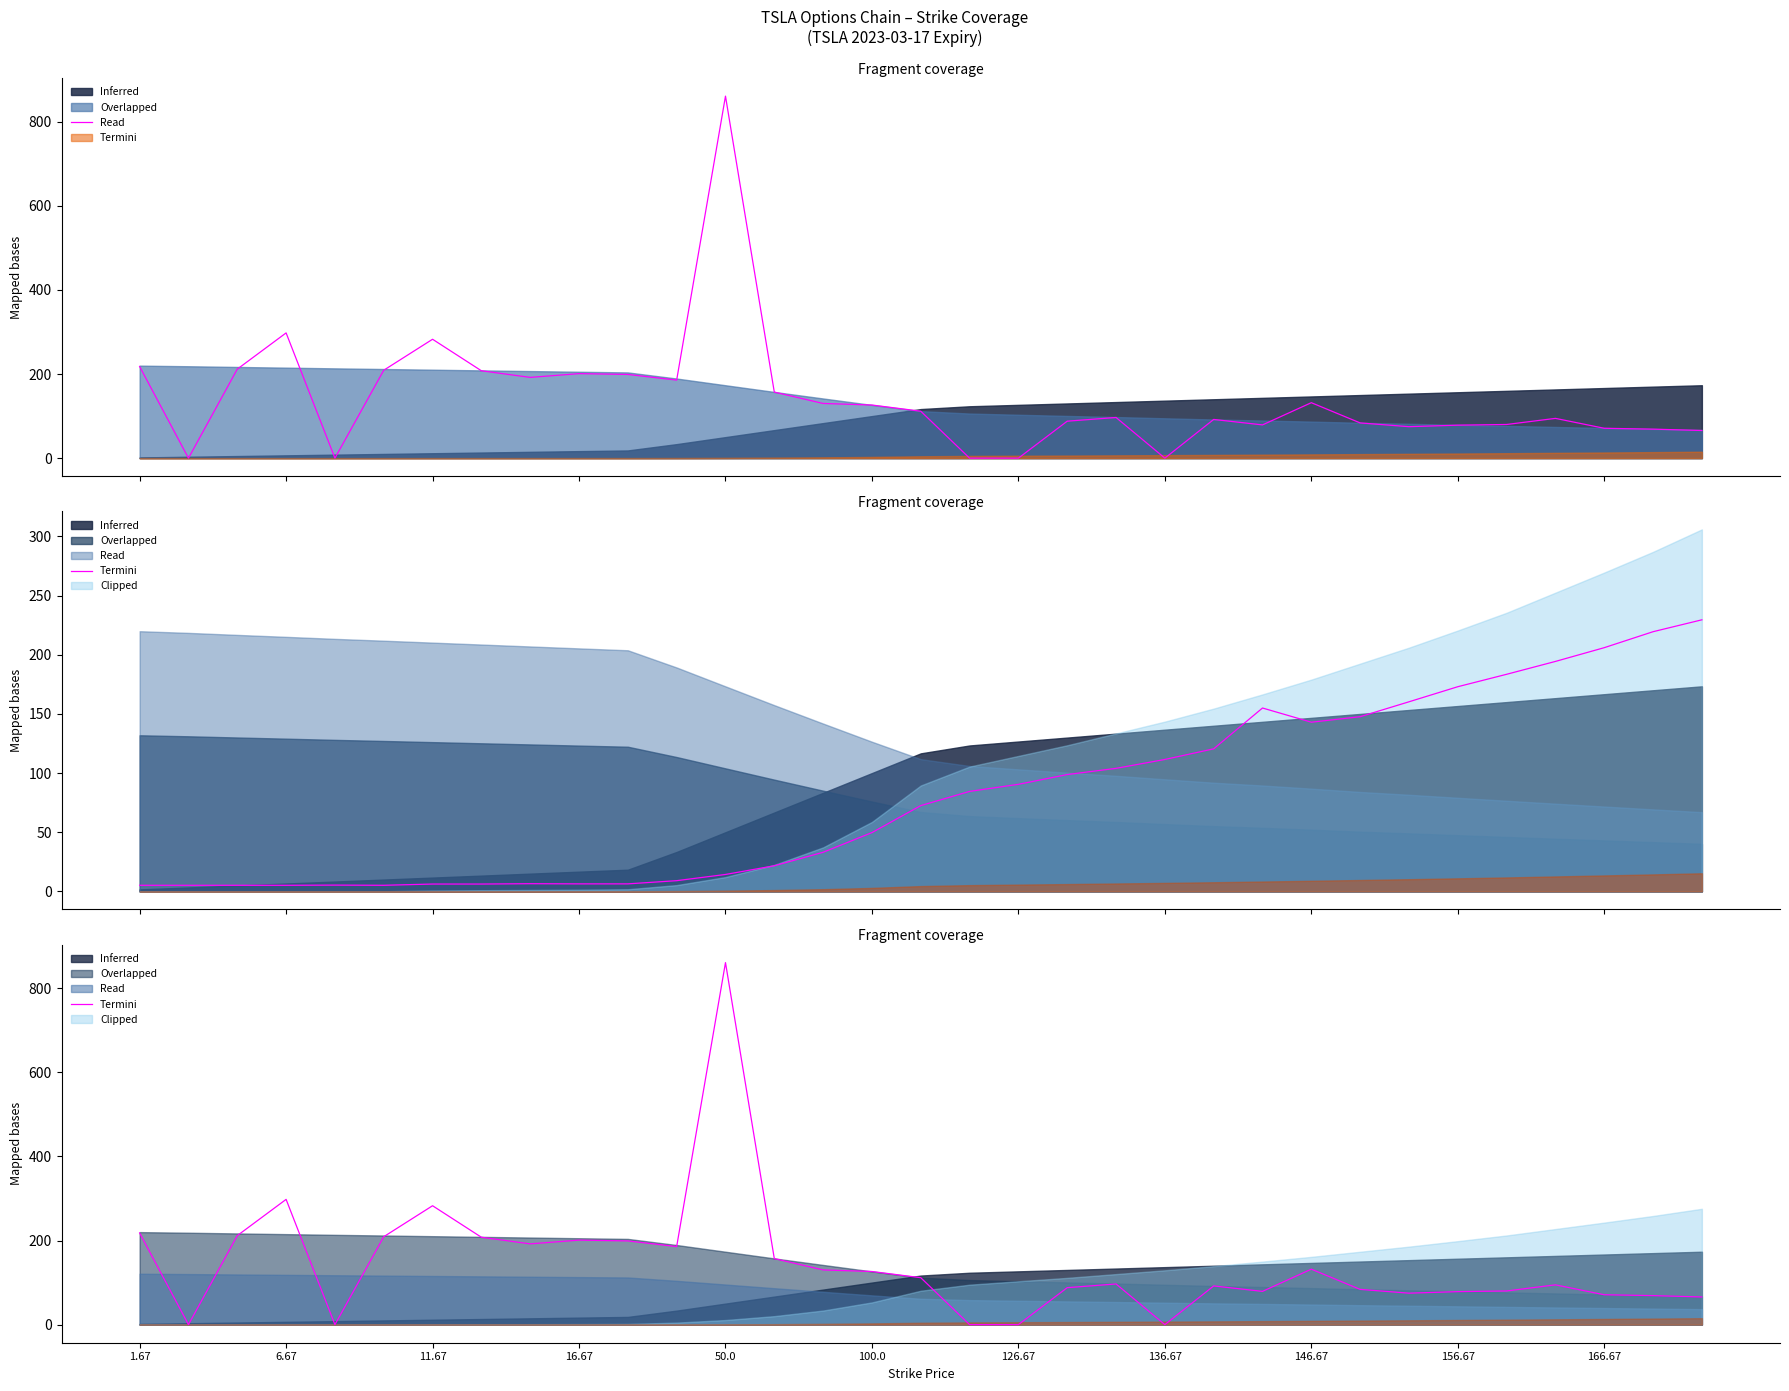

How many interior local peaks does the Termini series have?

8